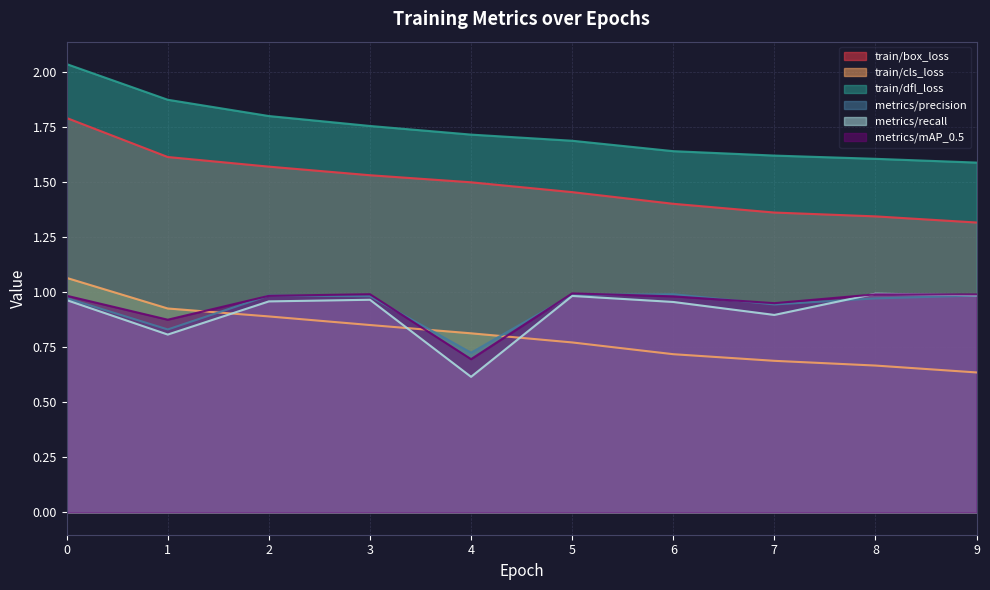

What is the value of the train/box_loss point at the 4th from the left?

1.5